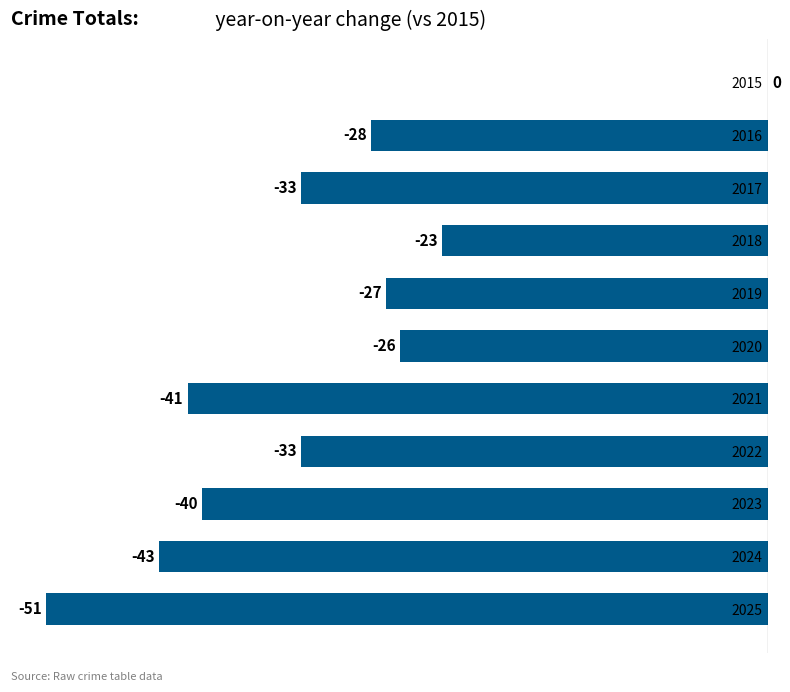

What is the sum of the values at 2015 and 2024?

-43